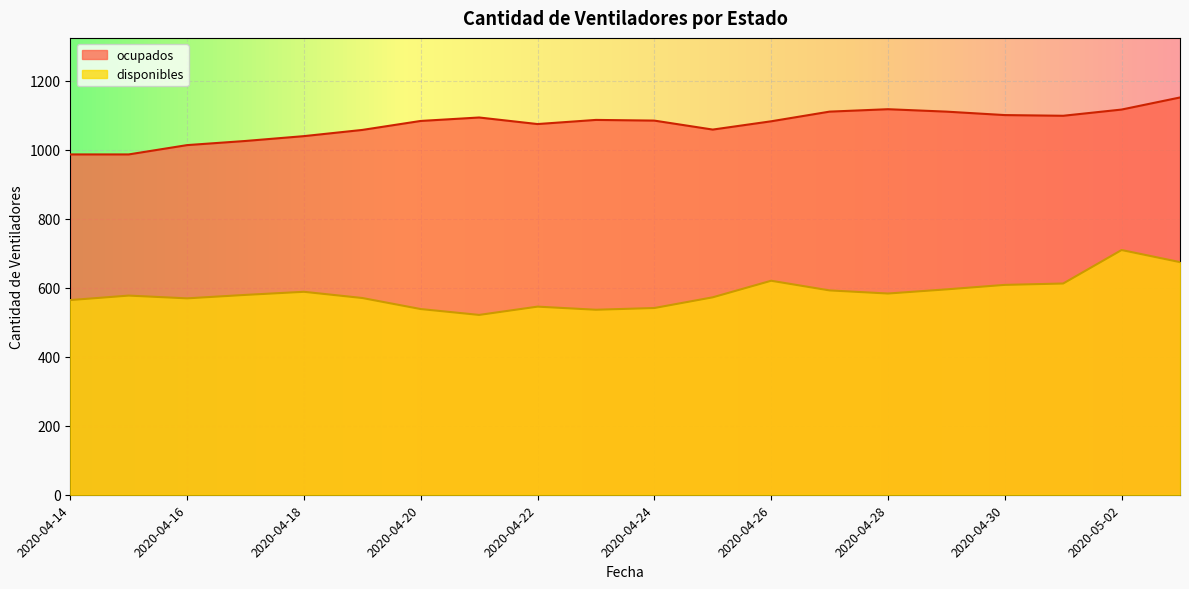

Between 2020-04-21 and 2020-05-03, which series saw the biggest shift?

disponibles